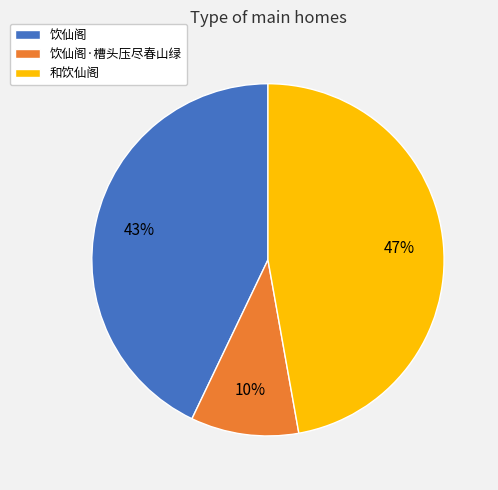

To the nearest percent, what percentage of the pie is 饮仙阁?

43%